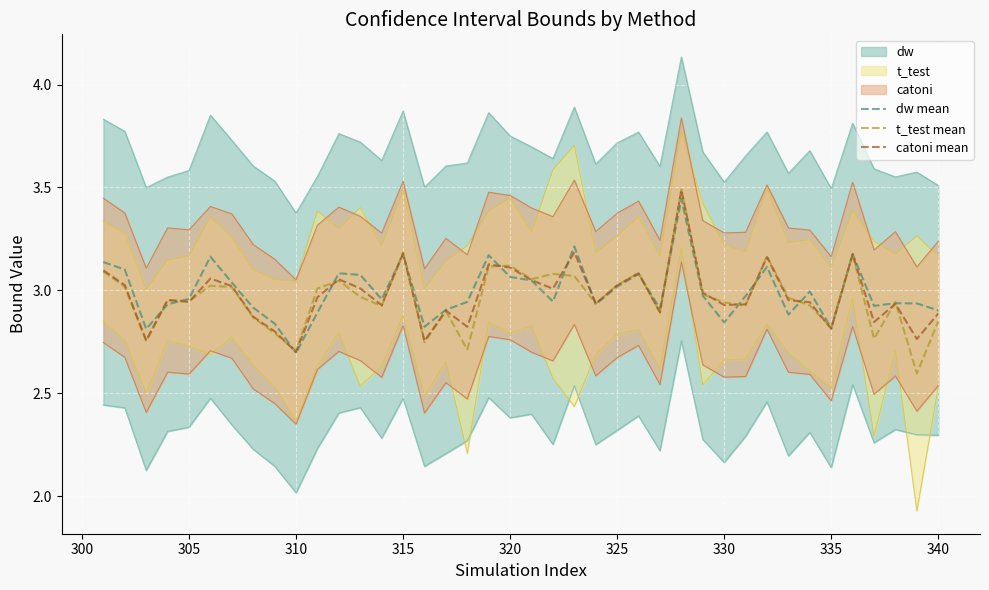

What is the highest value of the t_test mean series?

3.5